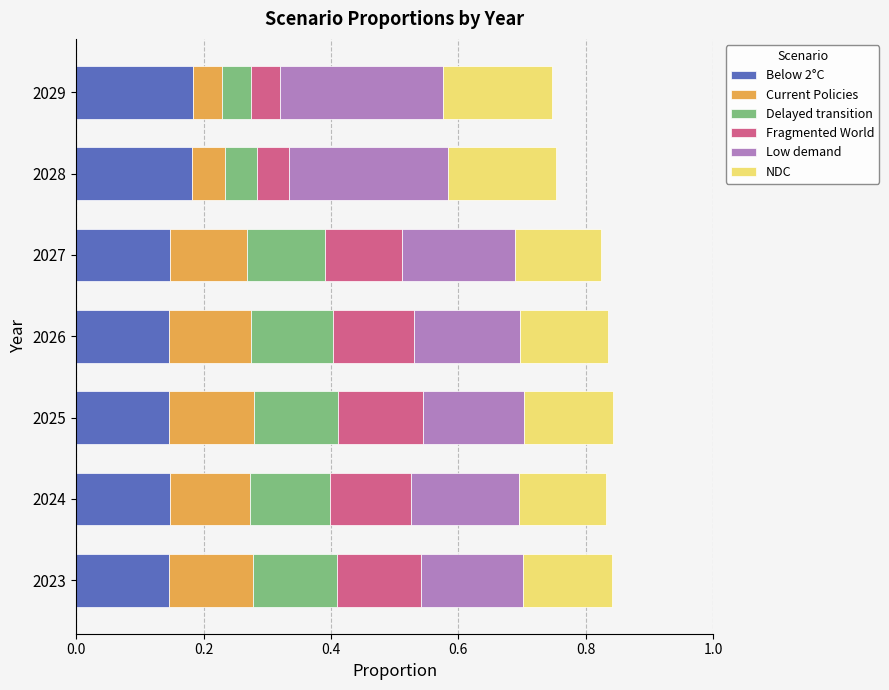

What is the total value across all series at 2024?

0.8